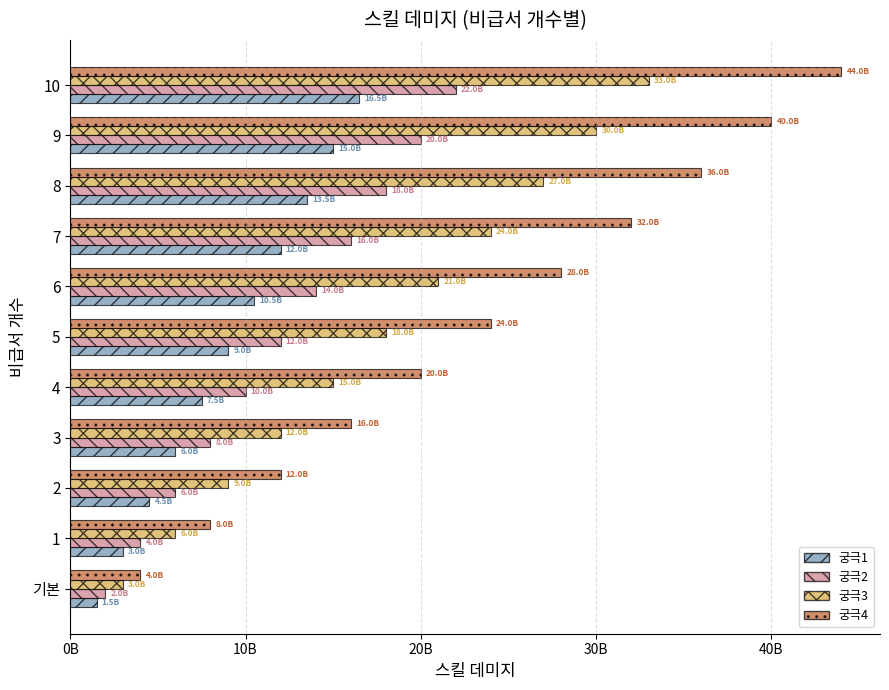

What is the smallest value displayed?

1500000000